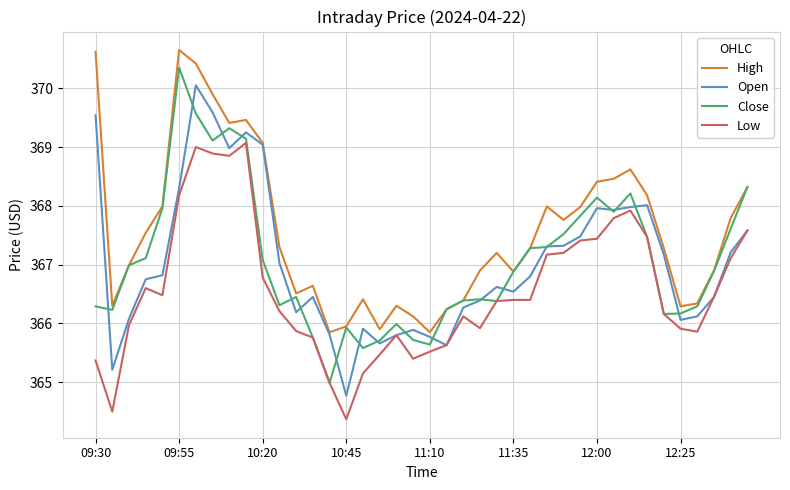

Which series has the largest total across all categories?

High